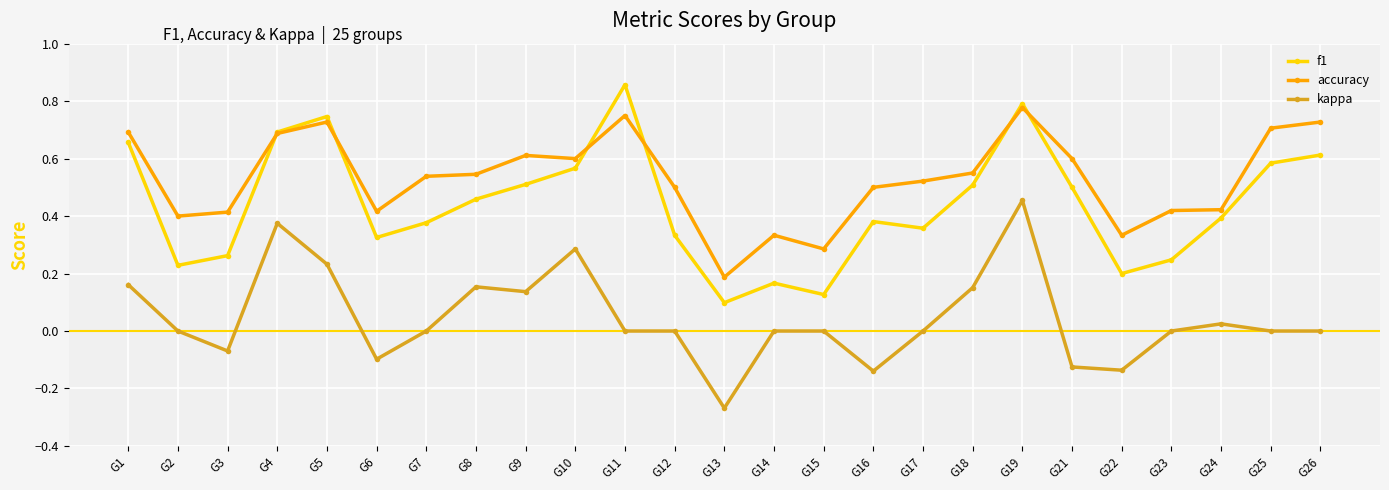

Is the value of accuracy at G18 greater than the value of kappa at G10?

Yes